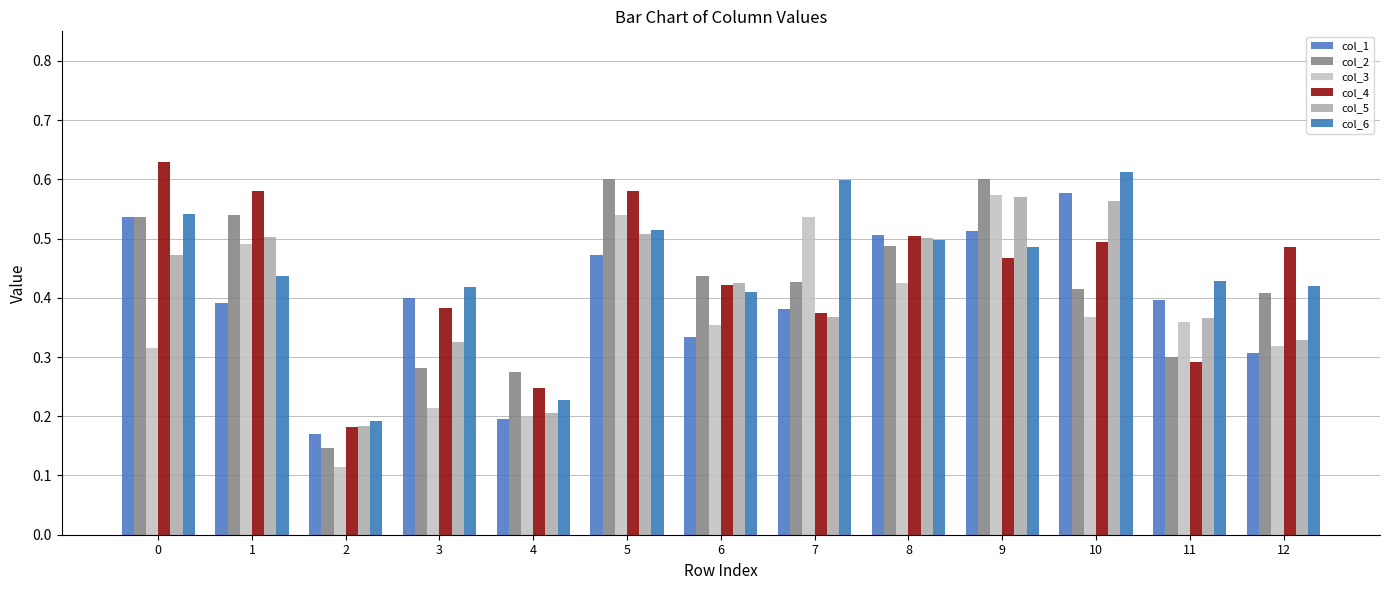

At which label does col_3 reach its peak?

9